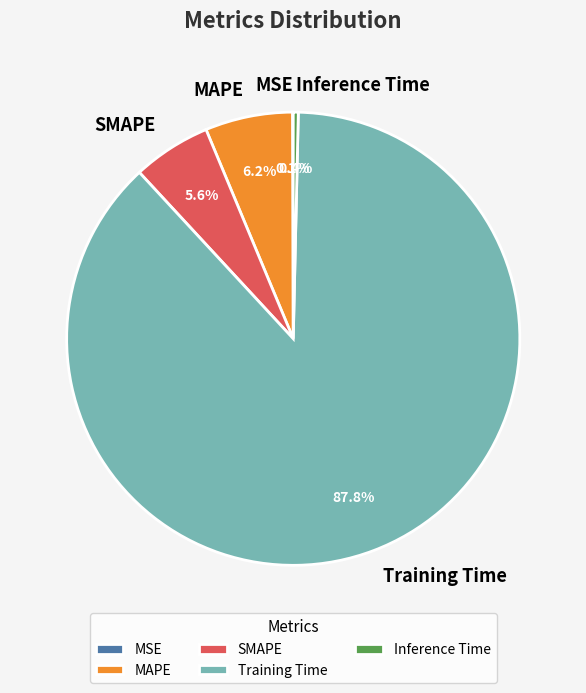

Which has a higher value, MAPE or SMAPE?

MAPE